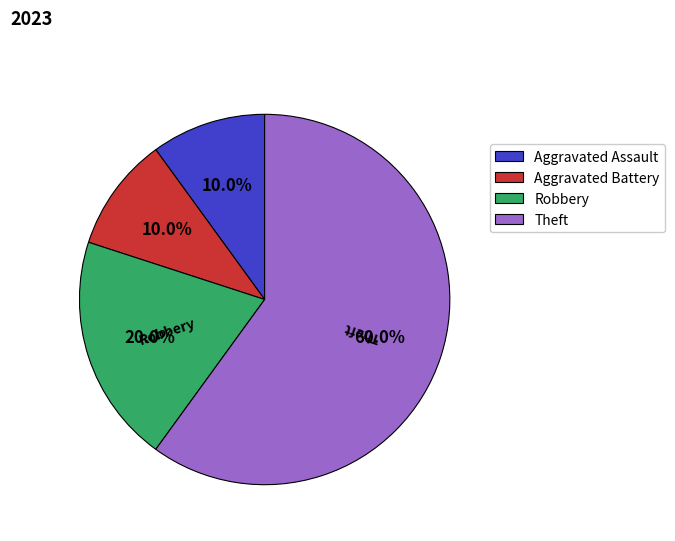

How many slices are in this pie chart?

4